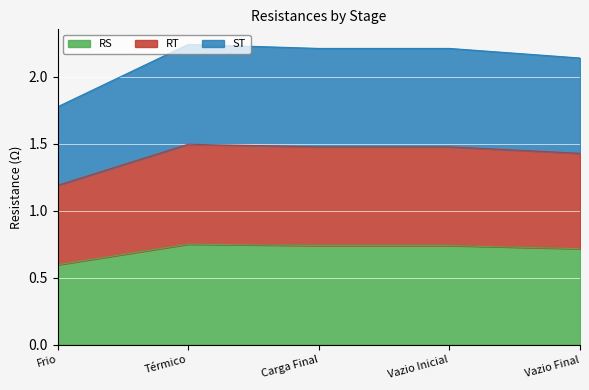

Does the chart display data point markers on the line(s)?

No